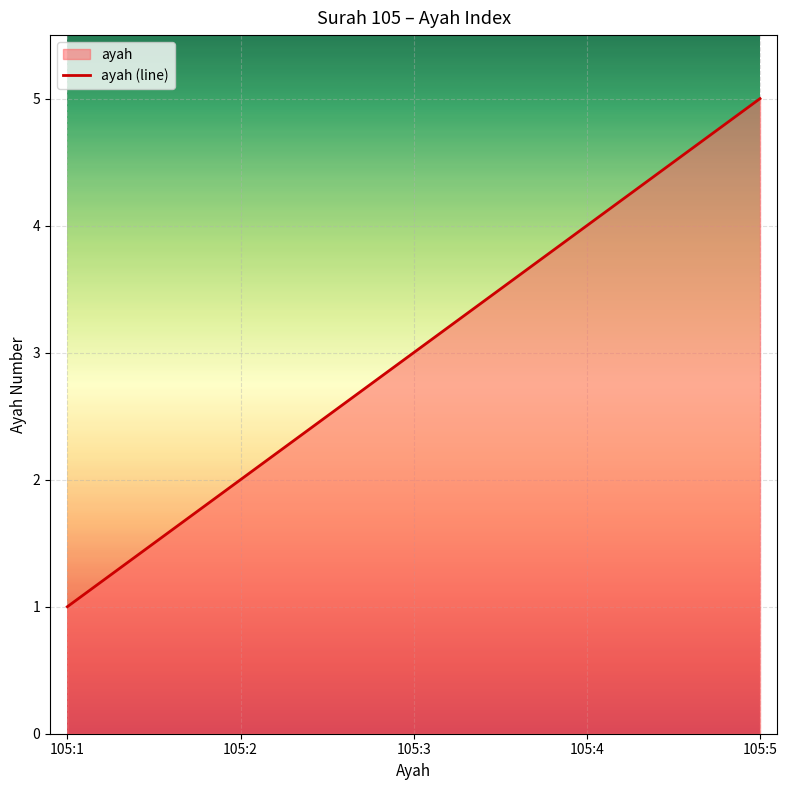

The value at 105:1 is 1. True or false?

True